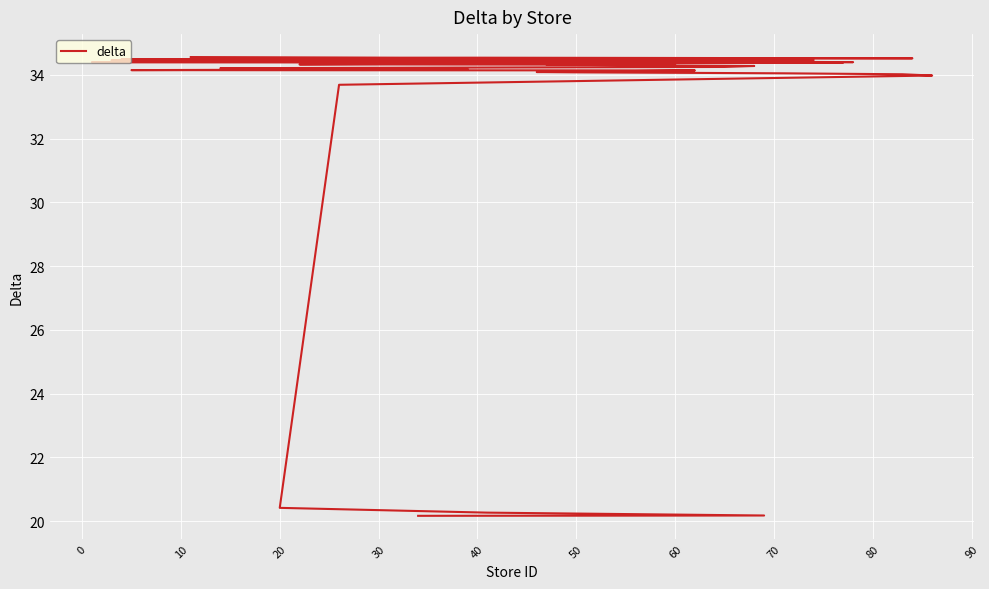

What is the sum of all values?

1316.6